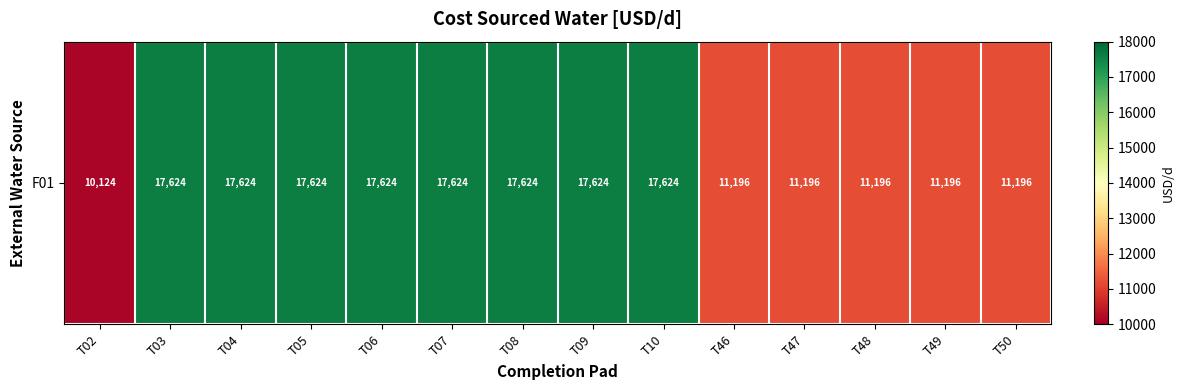

Which label corresponds to the smallest value in the chart?

T02